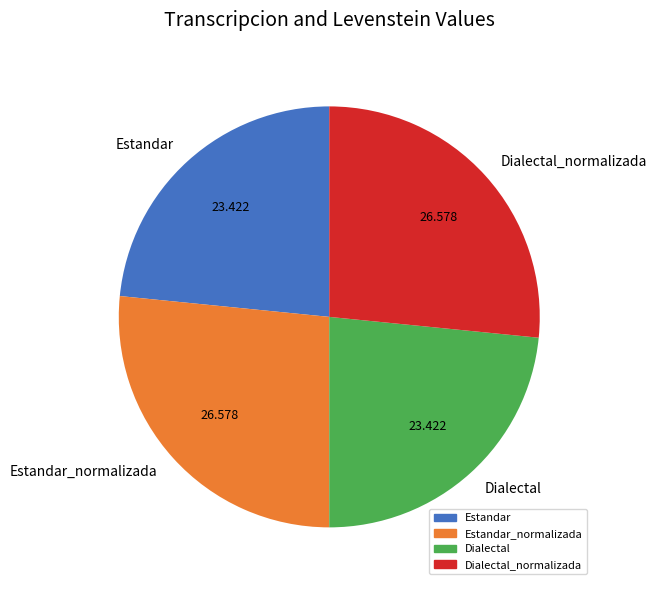

Is Estandar the majority of the pie?

No